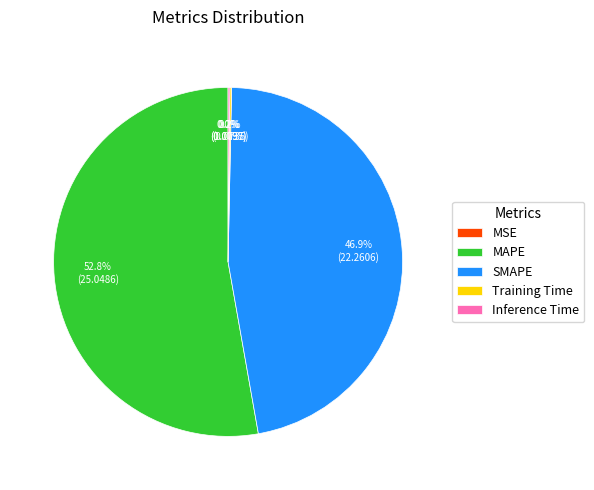

What is the largest slice in the pie chart?

MAPE